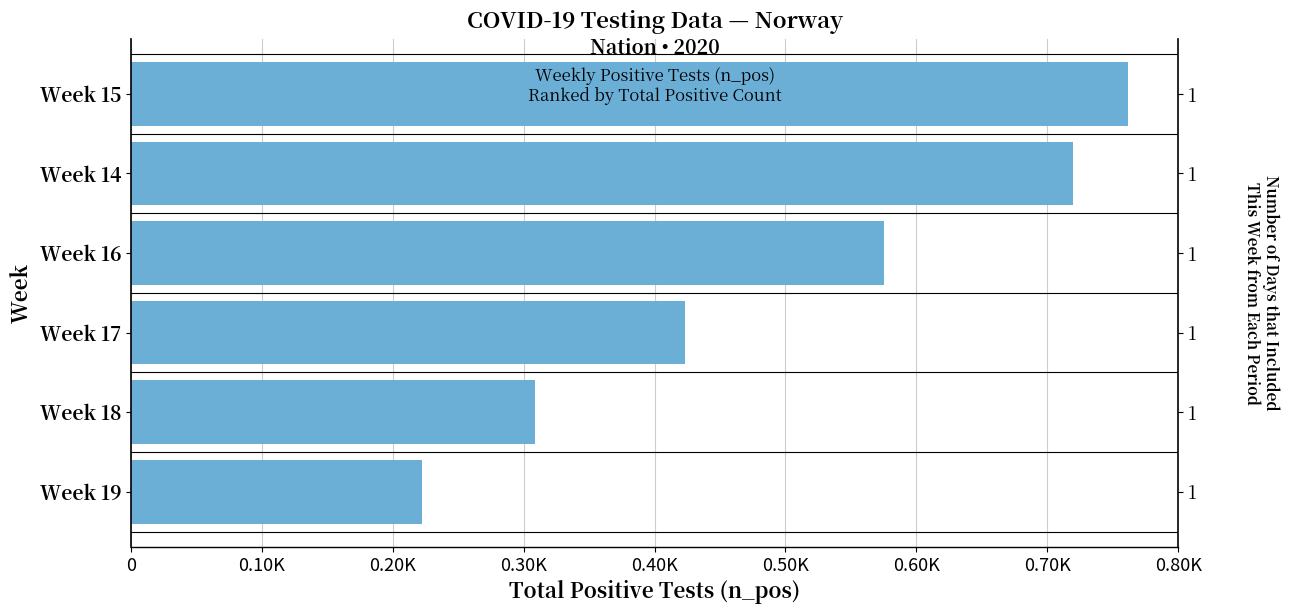

The value at Week 16 is 248. True or false?

False